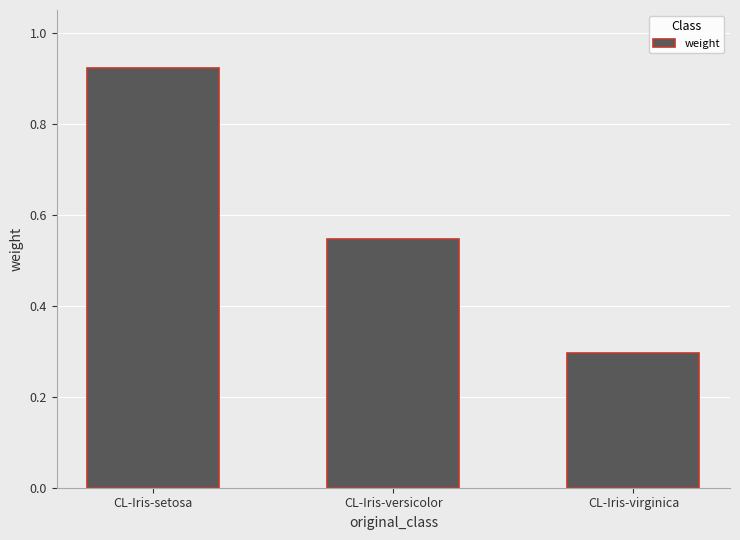

Which category has the lowest value across all series?

CL-Iris-virginica